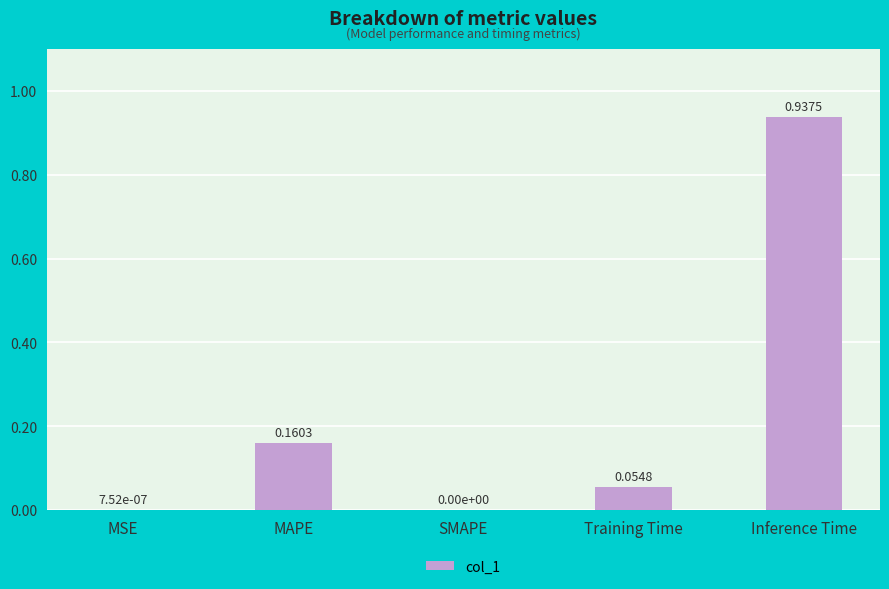

Between MSE and Inference Time, which is larger?

Inference Time